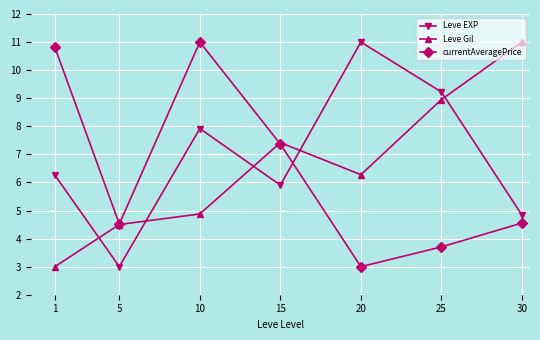

Does the chart display data point markers on the line(s)?

Yes